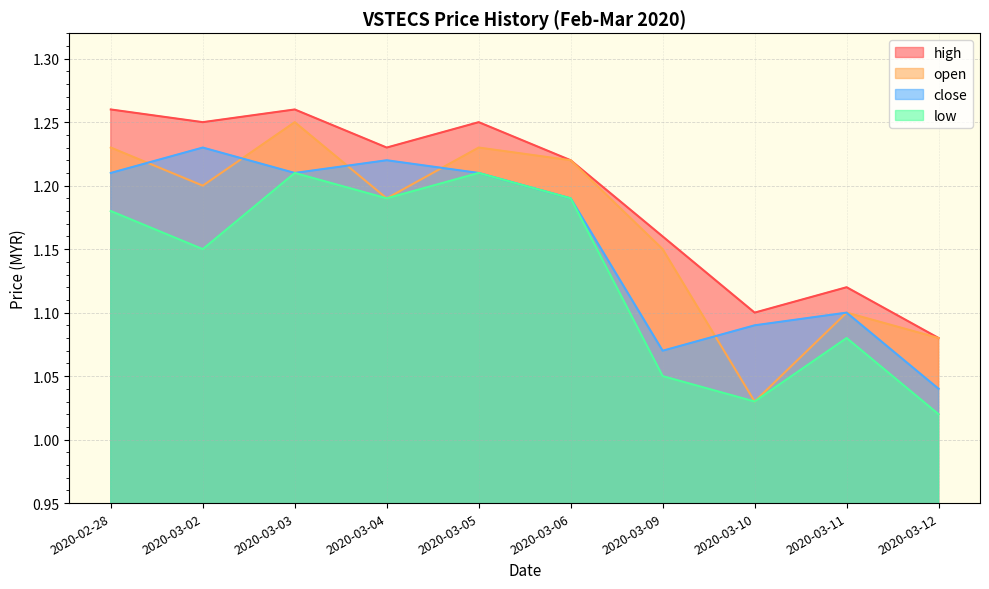

What is the difference between the open values at 2020-03-11 and 2020-03-04?

0.1